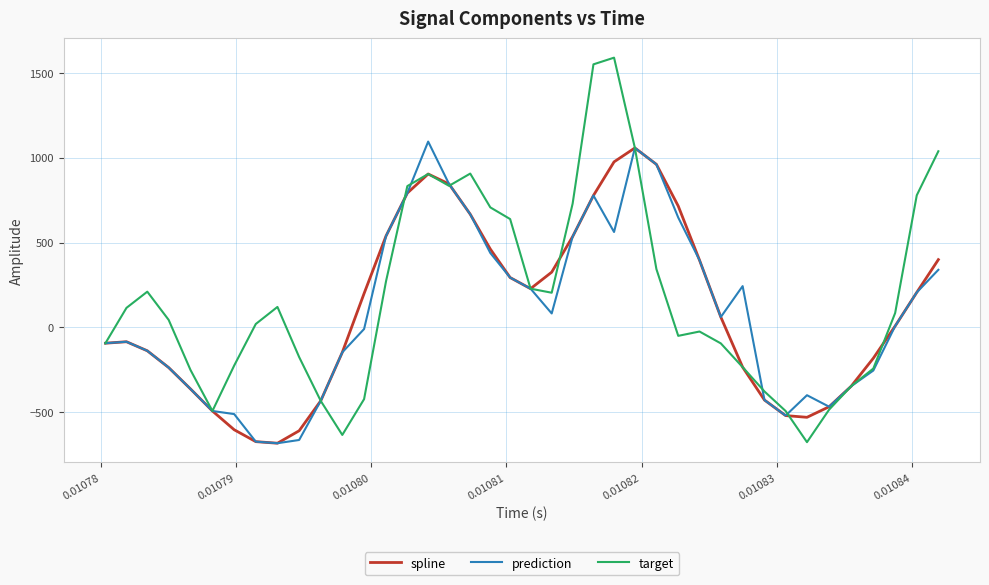

What is the minimum value for target?

-676.2